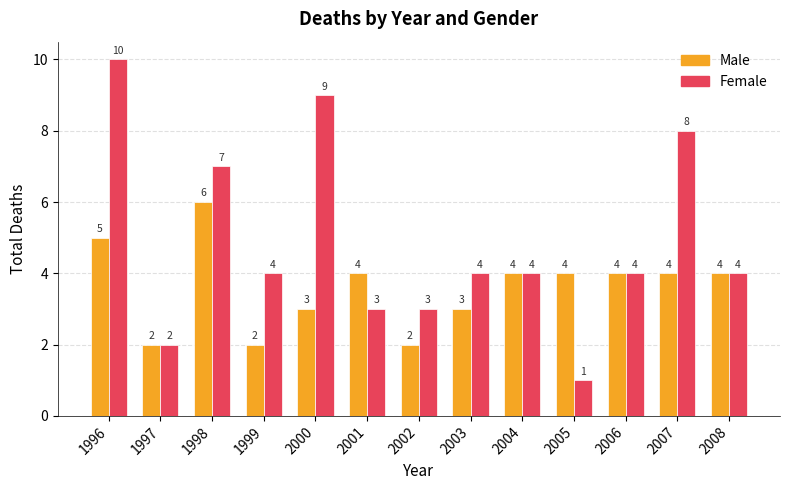

The value of Male at 2003 is 3. True or false?

True